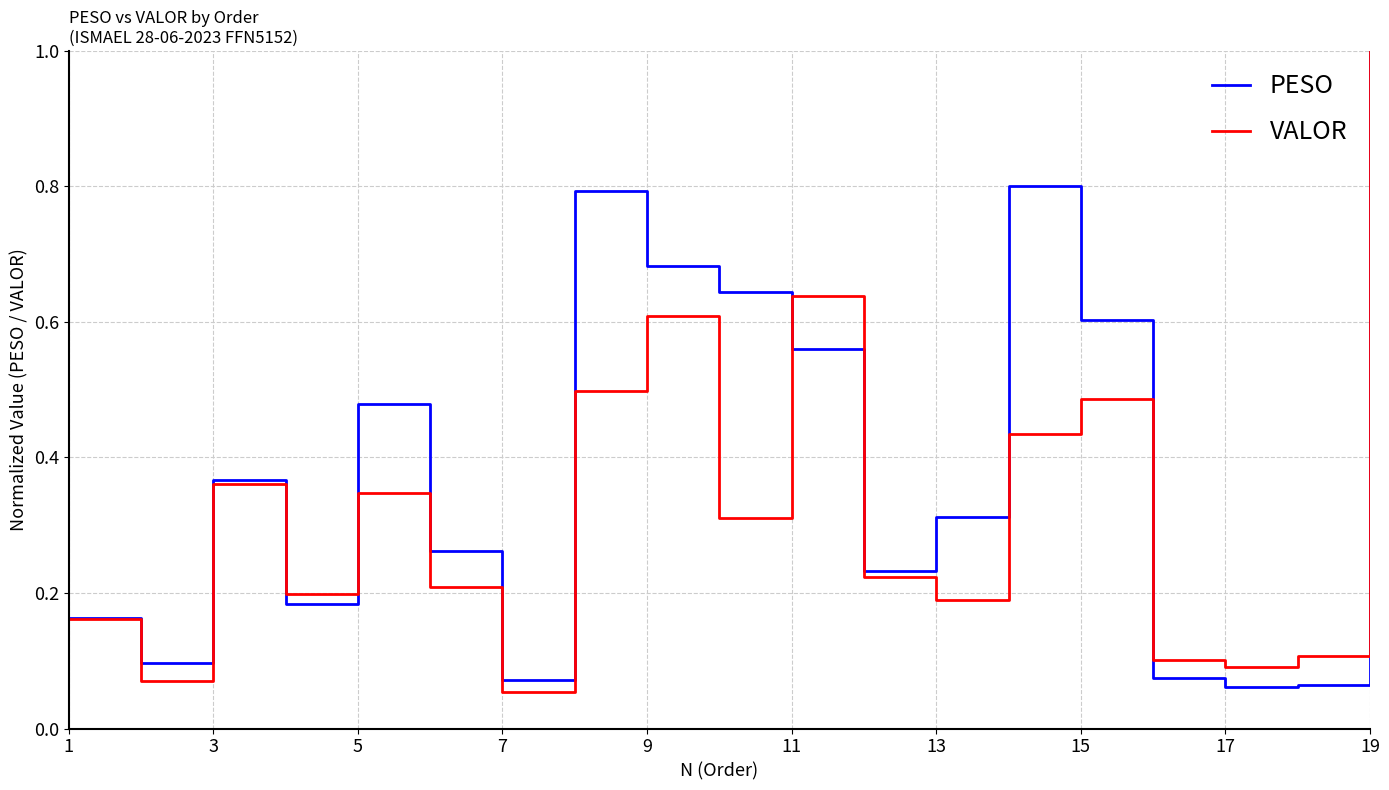

List the series in order of their overall mean, lowest first.

VALOR, PESO